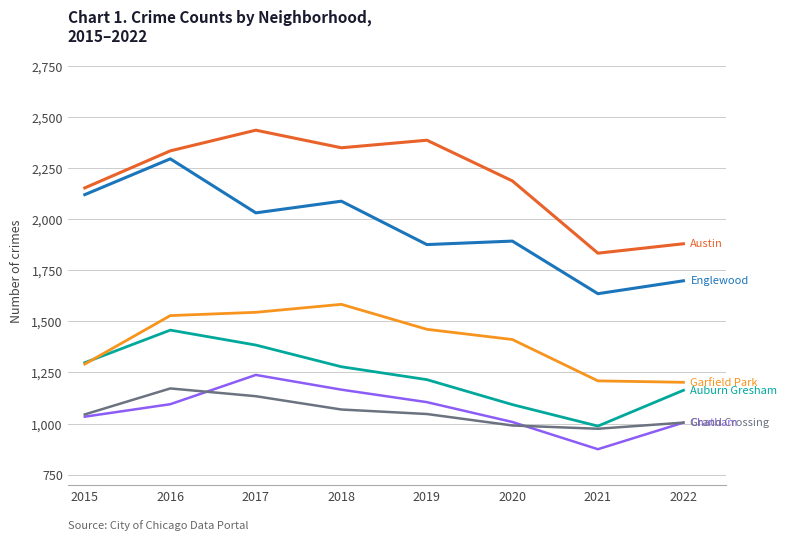

What is the total value across all series at 2015?

8939